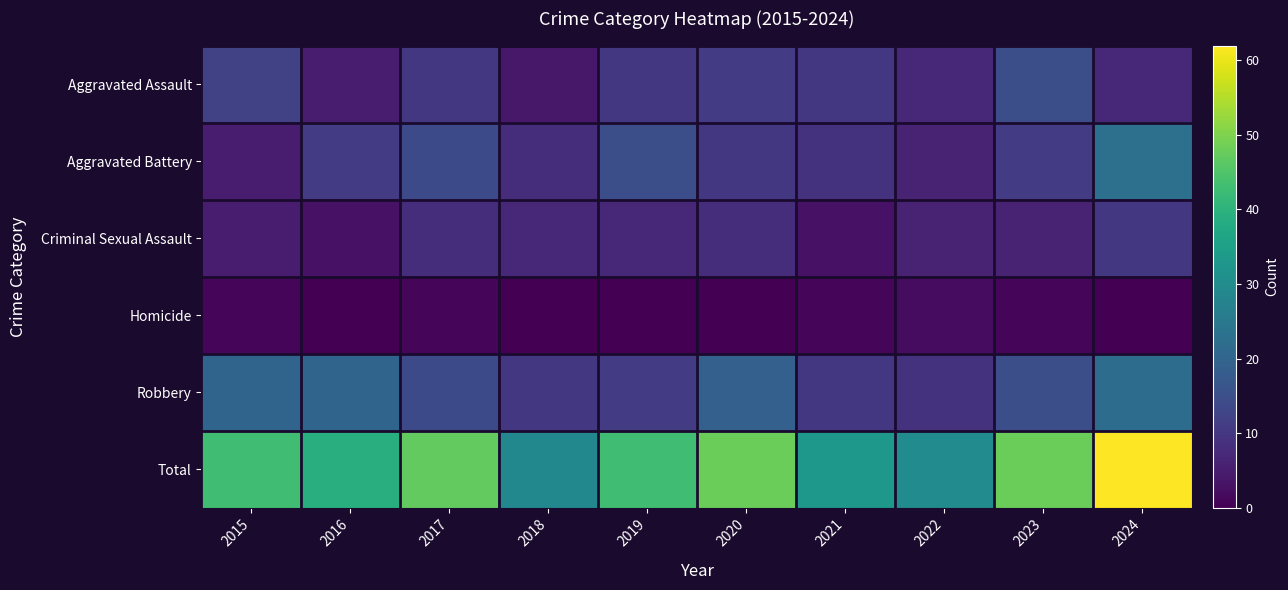

At how many categories does at least one series exceed 46?

4